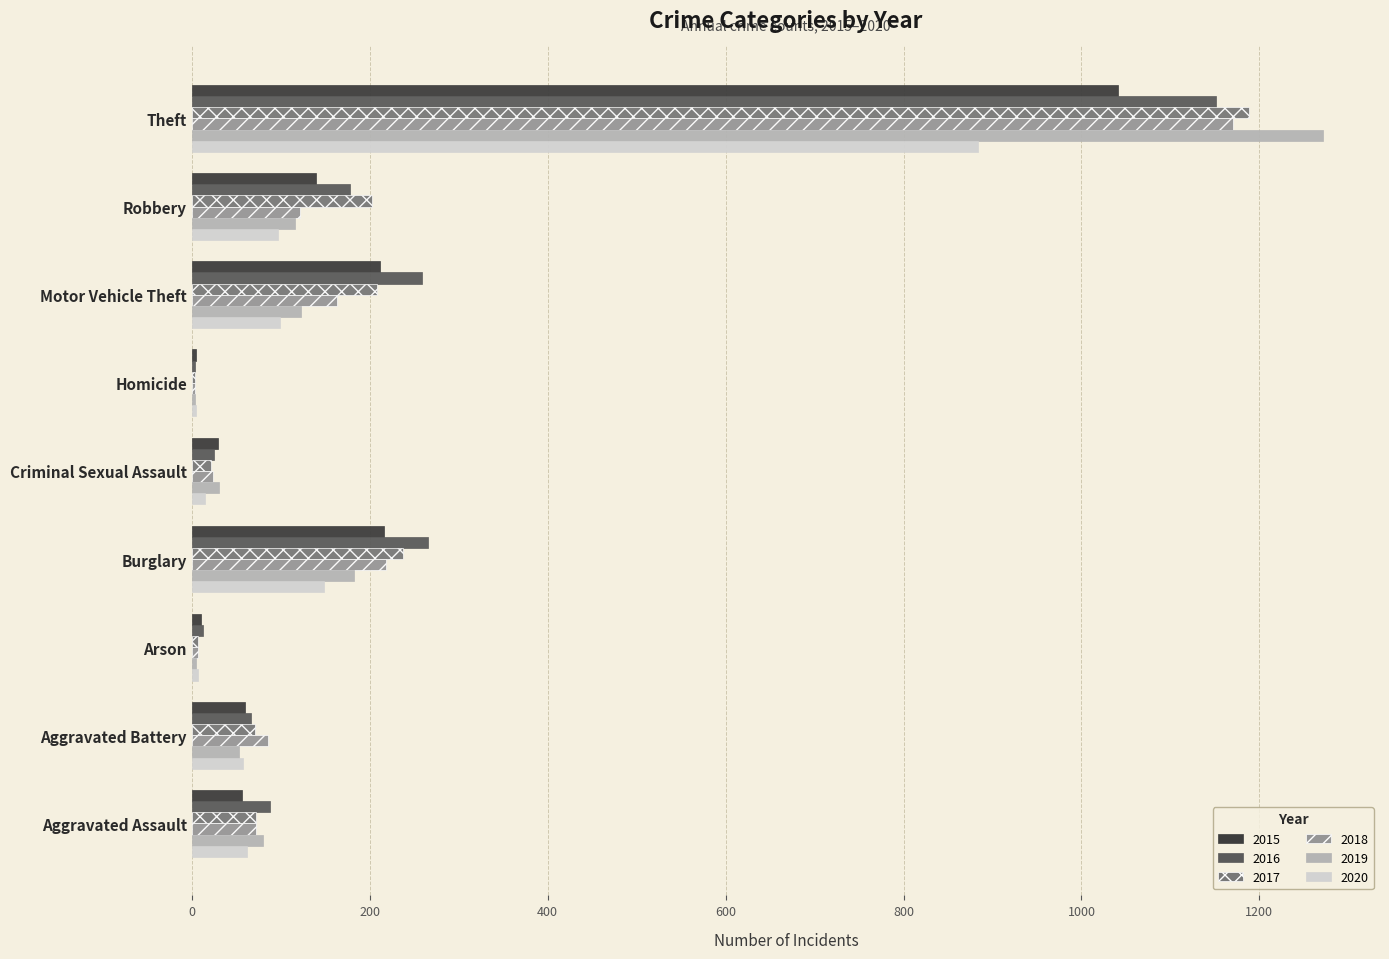

What is the sum of all 2015 values?

1768